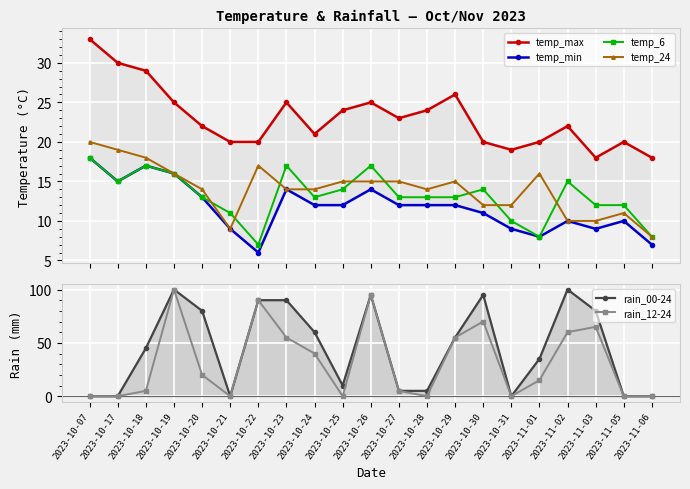

Is the value of rain_12-24 at 2023-10-31 greater than the value of temp_min at 2023-10-19?

No